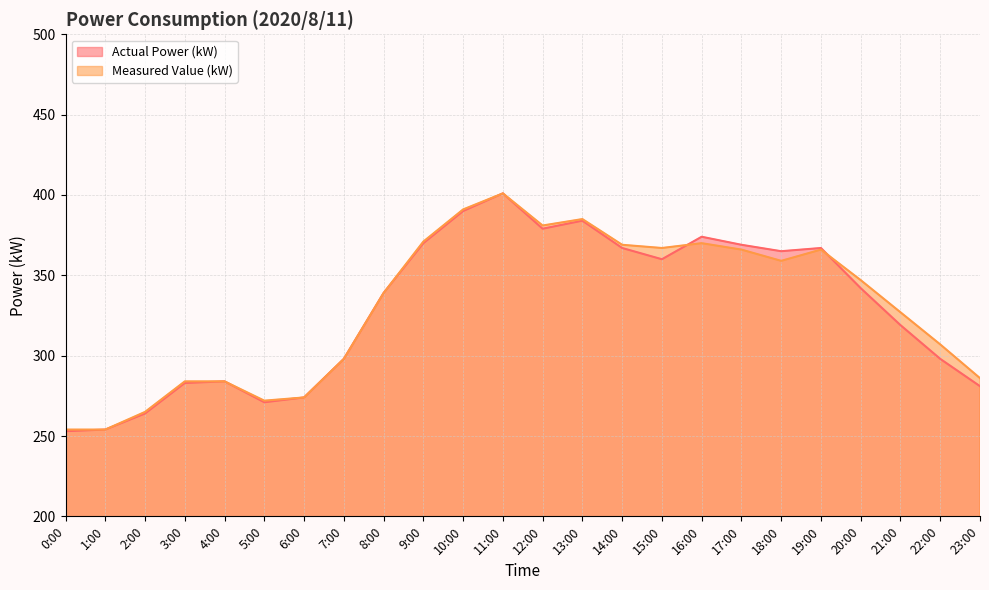

What is the label of the 1st point from the right?

23:00